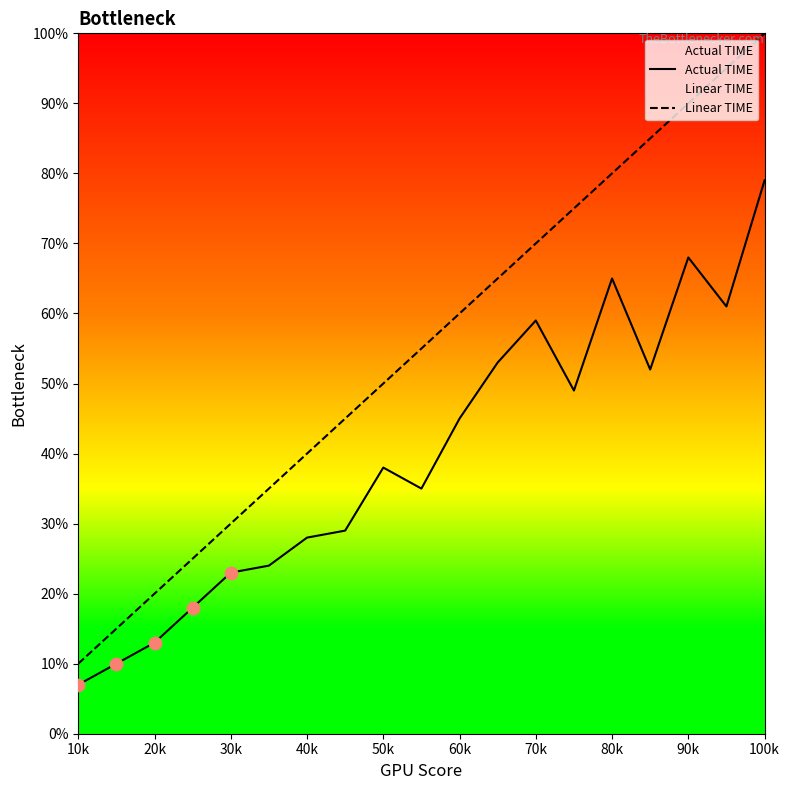

Which series reaches the maximum Y coordinate?

Linear TIME